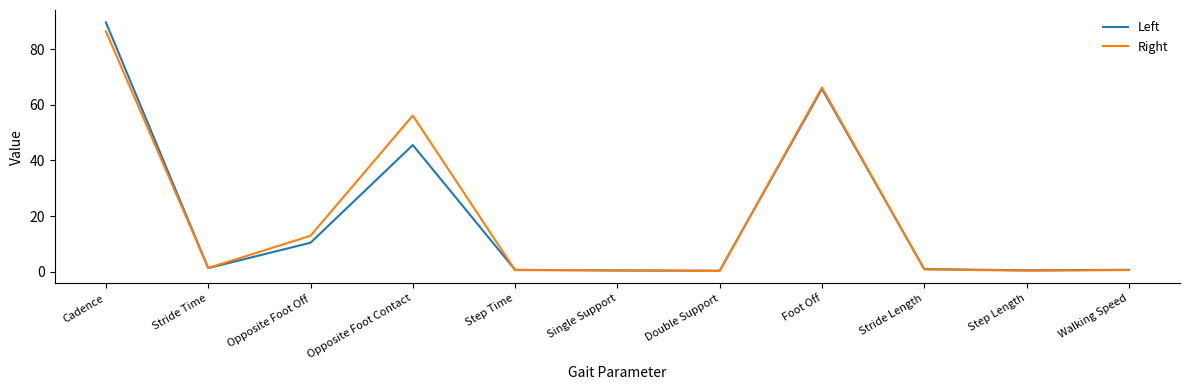

True or false: Left has a value of 45.5 at Opposite Foot Contact.

True